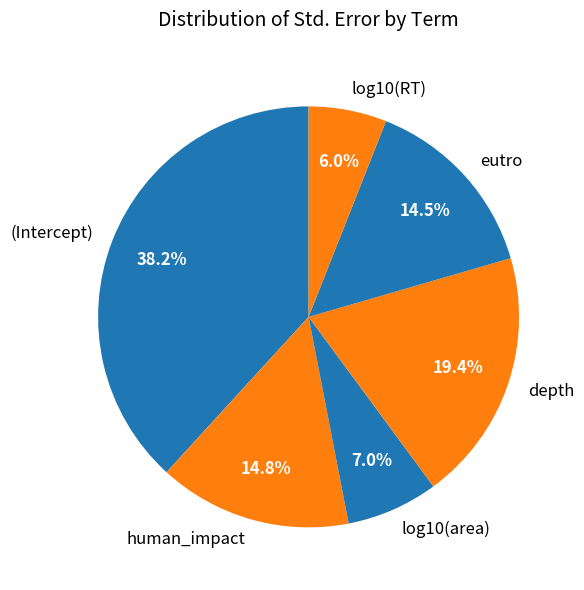

True or false: log10(area) accounts for 7% of the total.

True